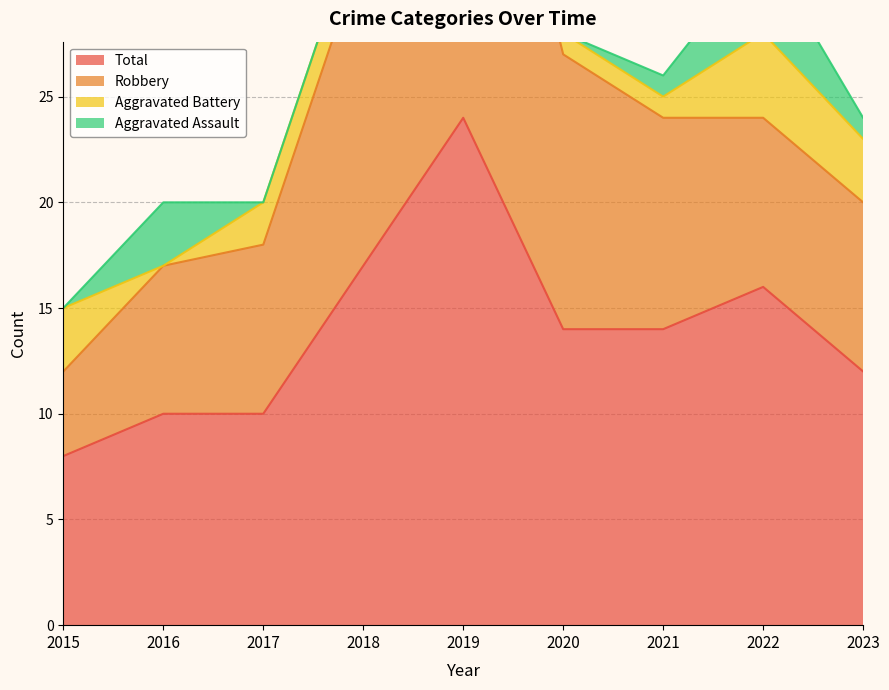

Rank the categories by Robbery value from highest to lowest.

2019, 2018, 2020, 2021, 2022, 2023, 2017, 2016, 2015